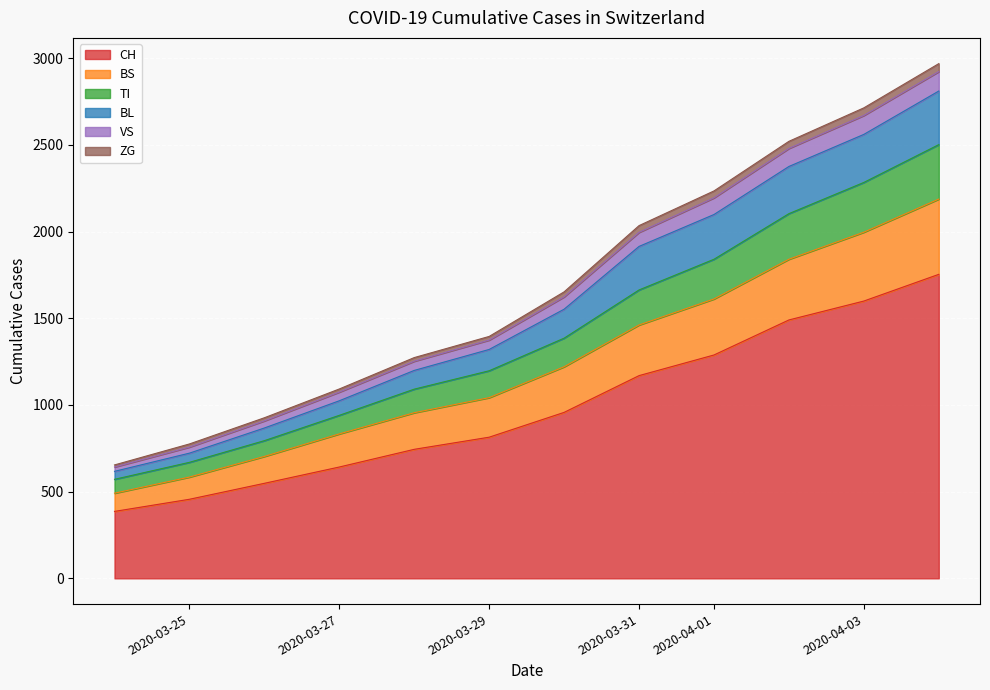

True or false: BL and BS intersect in this chart.

False